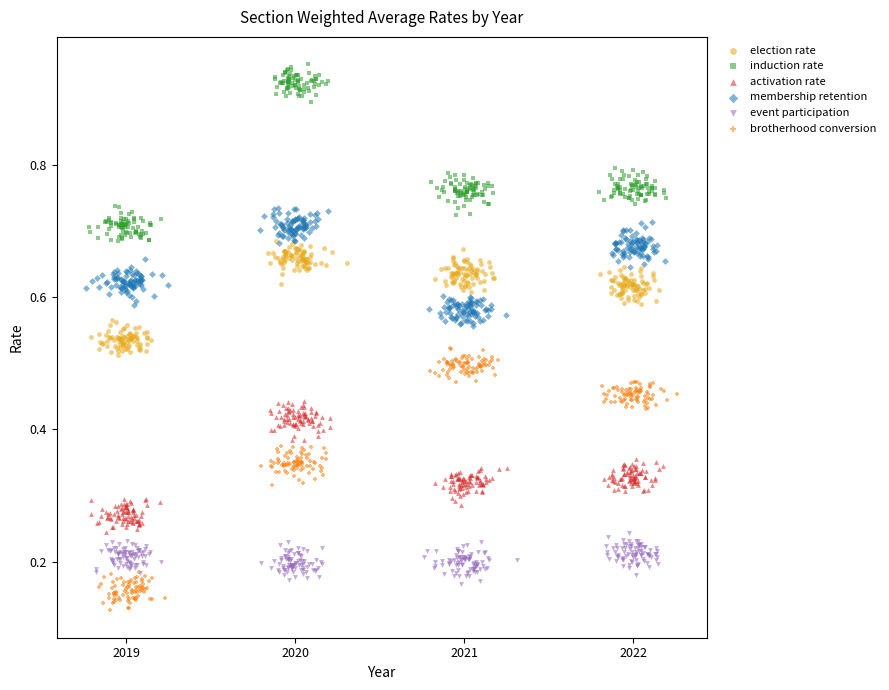

Which series contains the highest Y value?

induction rate